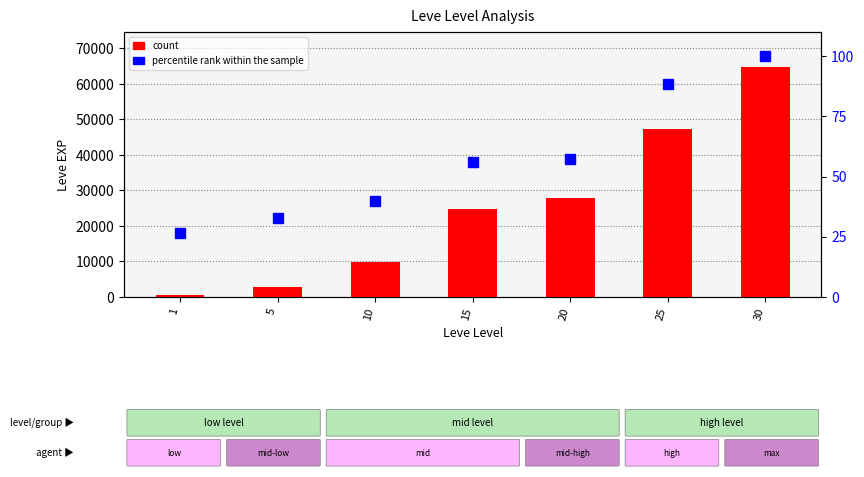

The value of count at 30 is 34925.3. True or false?

False